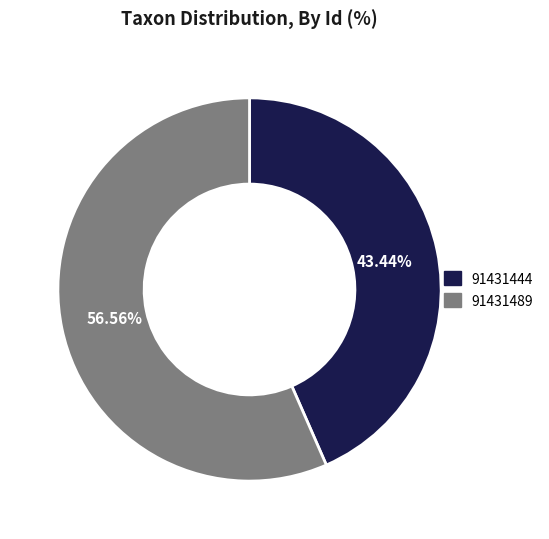

What is the largest slice in the pie chart?

91431489